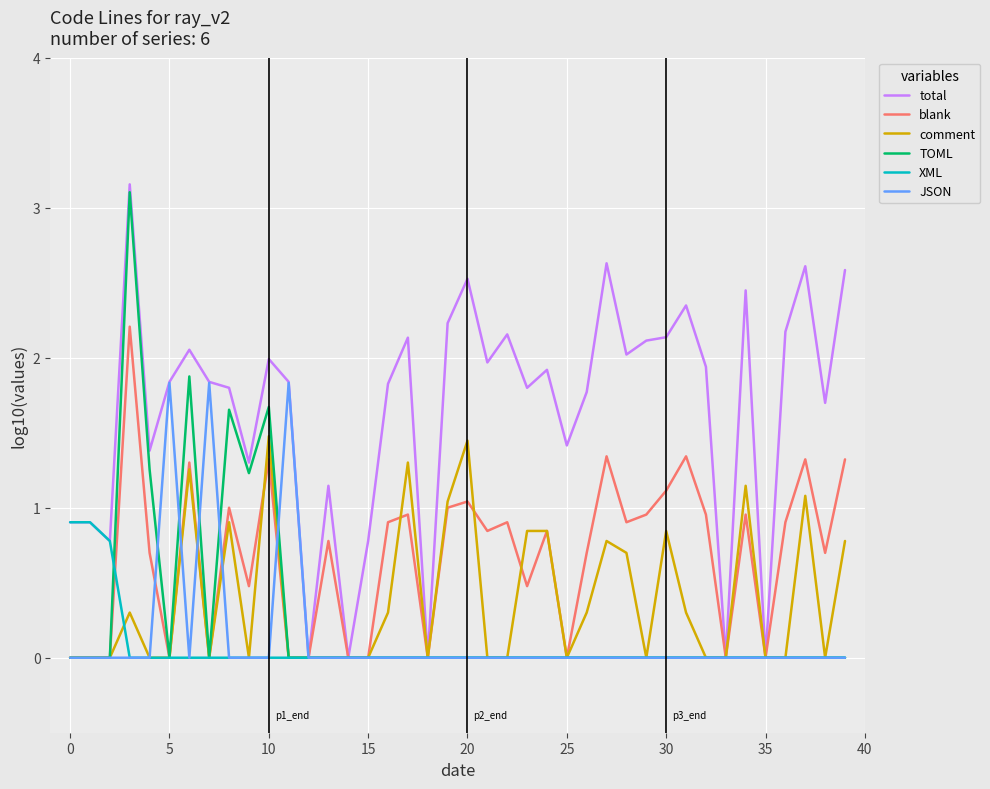

Which series has the widest spread of values?

total